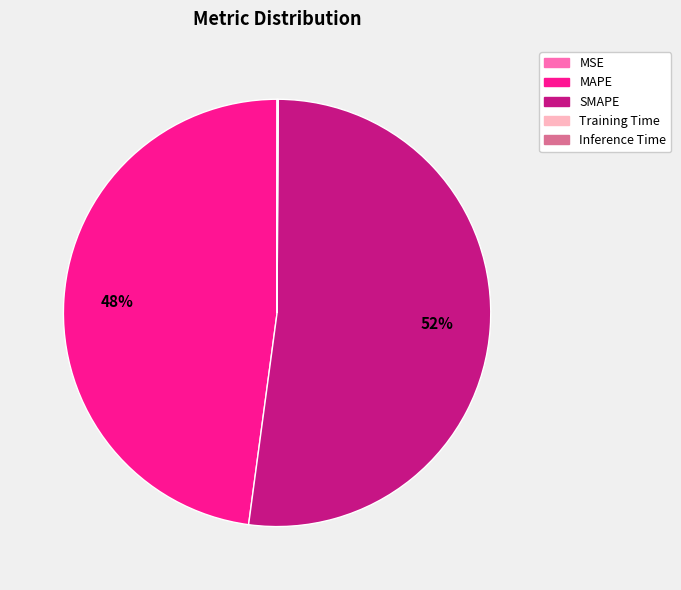

True or false: MAPE accounts for 48% of the total.

True